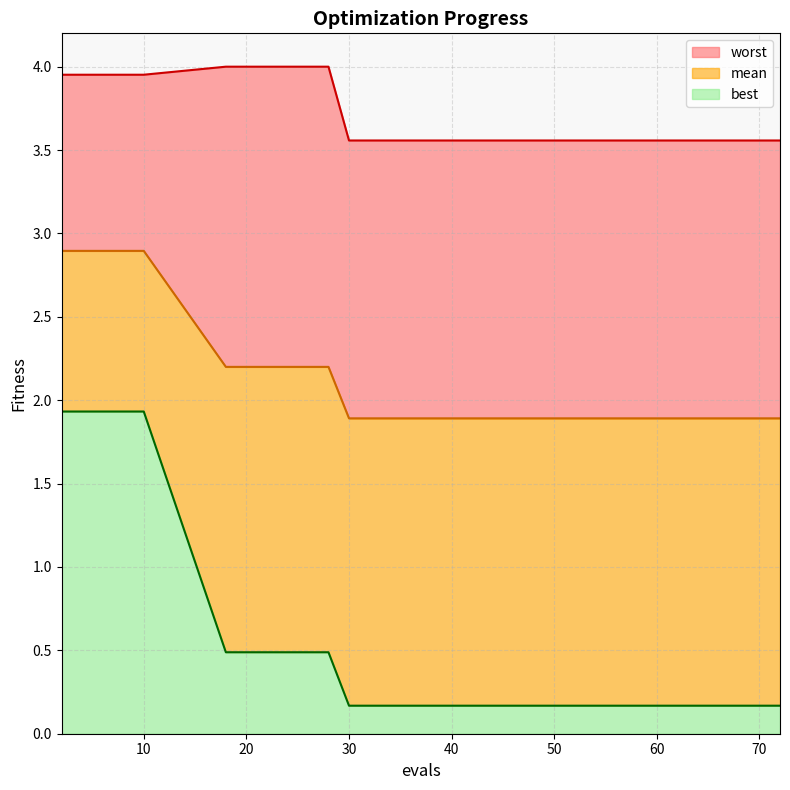

What is the difference between the maximum and minimum values in the best series?

1.8